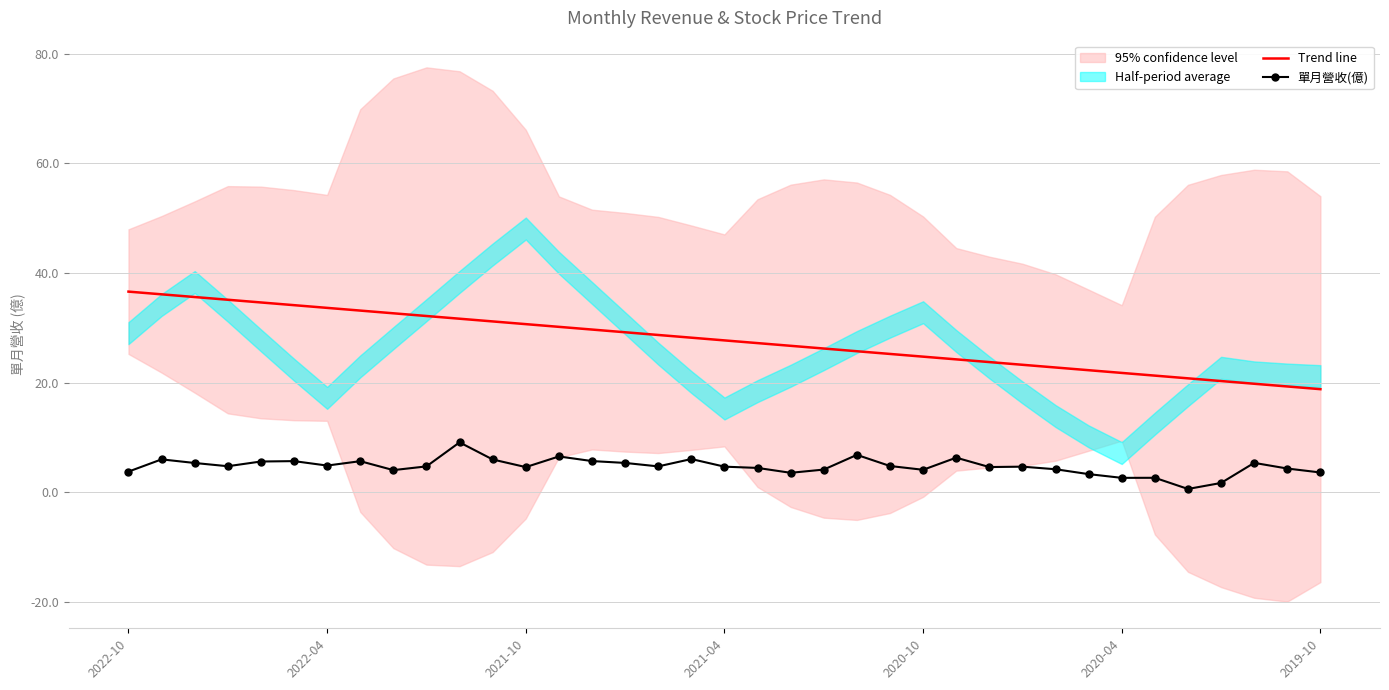

List the series in order of their overall mean, lowest first.

單月營收(億), Trend line